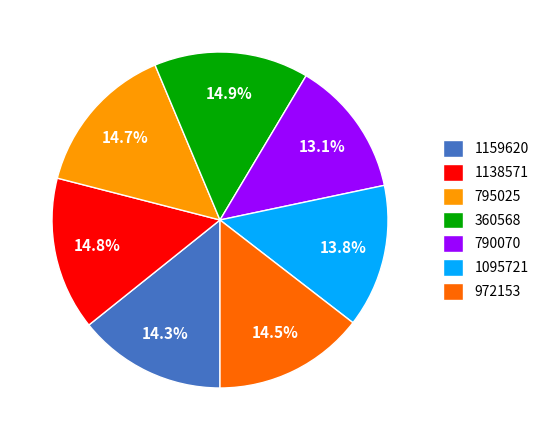

What is the smallest slice in the pie chart?

790070